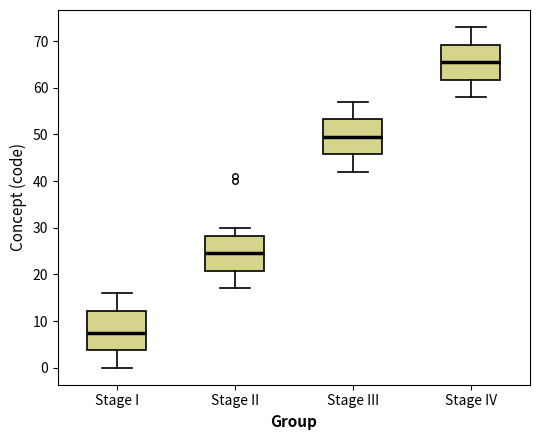

Which box's median line is the lowest?

Stage I